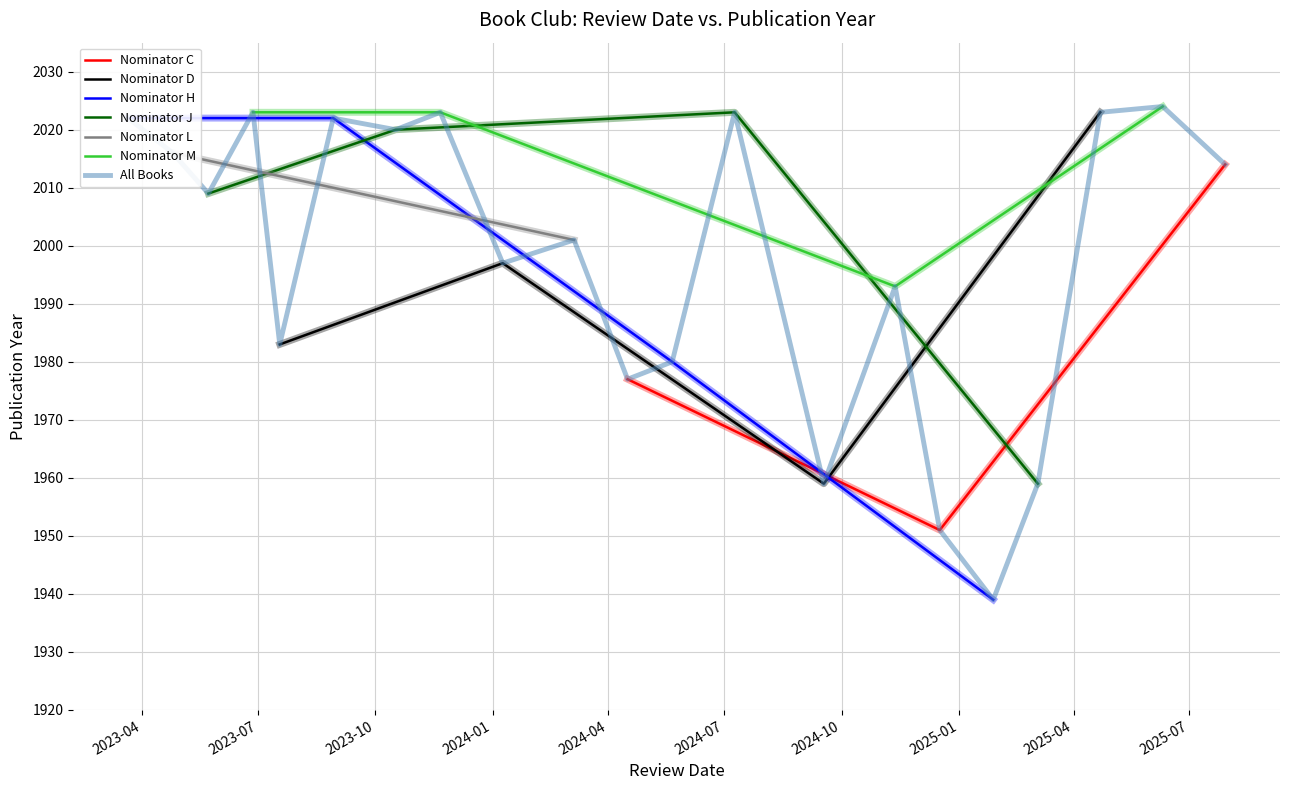

What is the label of the 3rd point from the left?

2023-10